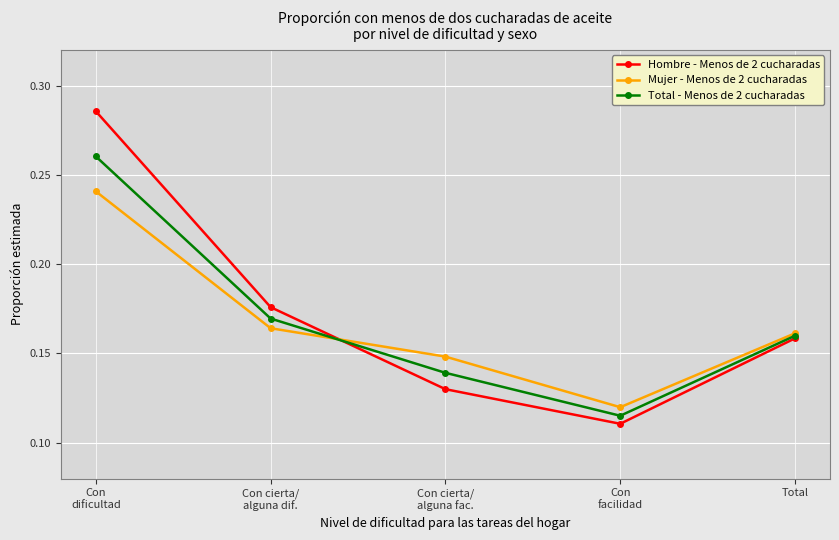

Which category has the highest value in the Hombre - Menos de 2 cucharadas series?

Con
dificultad